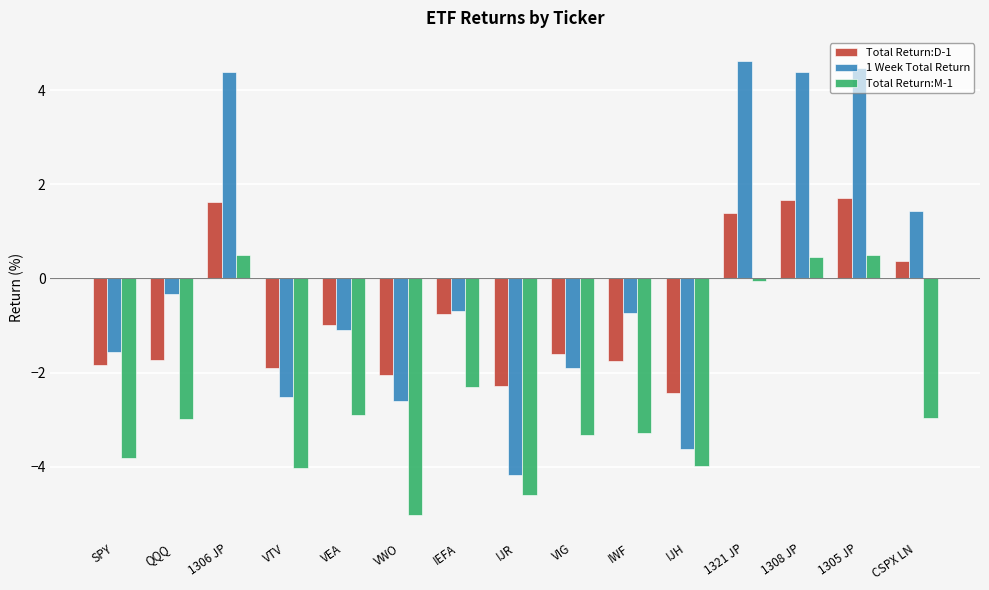

Which series changed the most between VTV and IEFA?

1 Week Total Return